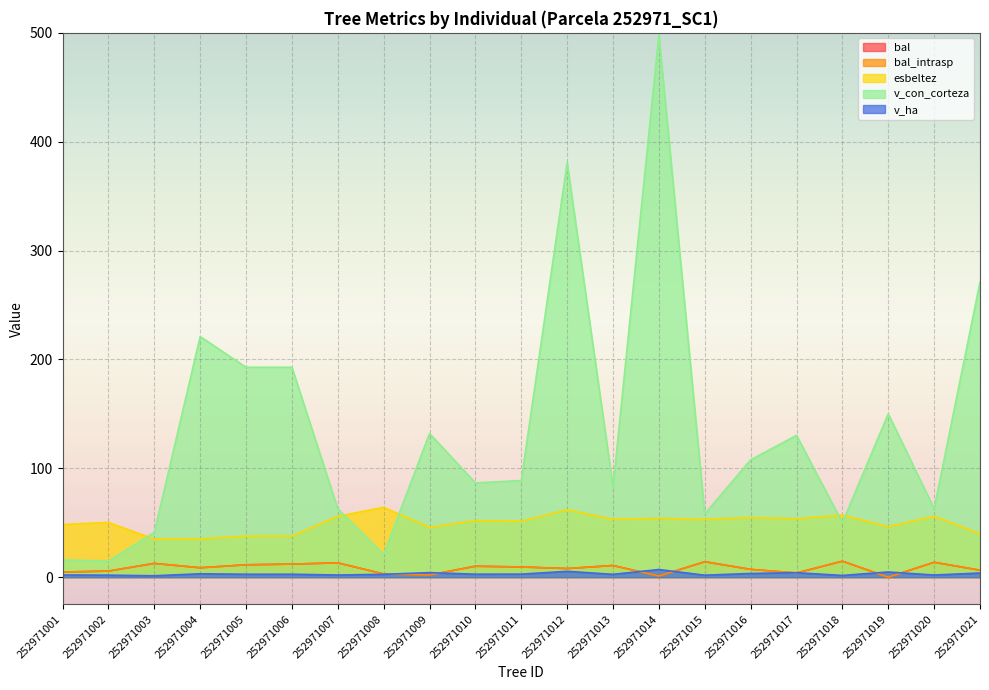

How many values in the esbeltez series exceed 51?

12